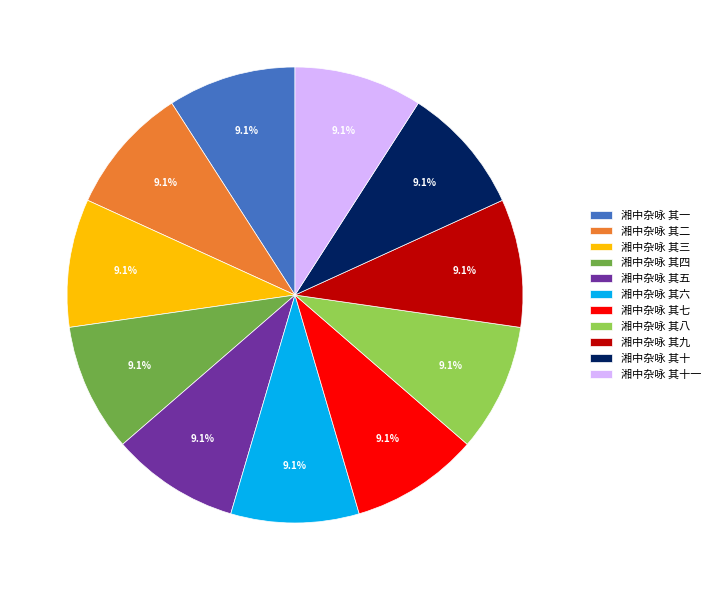

Is there a majority slice in this chart?

No